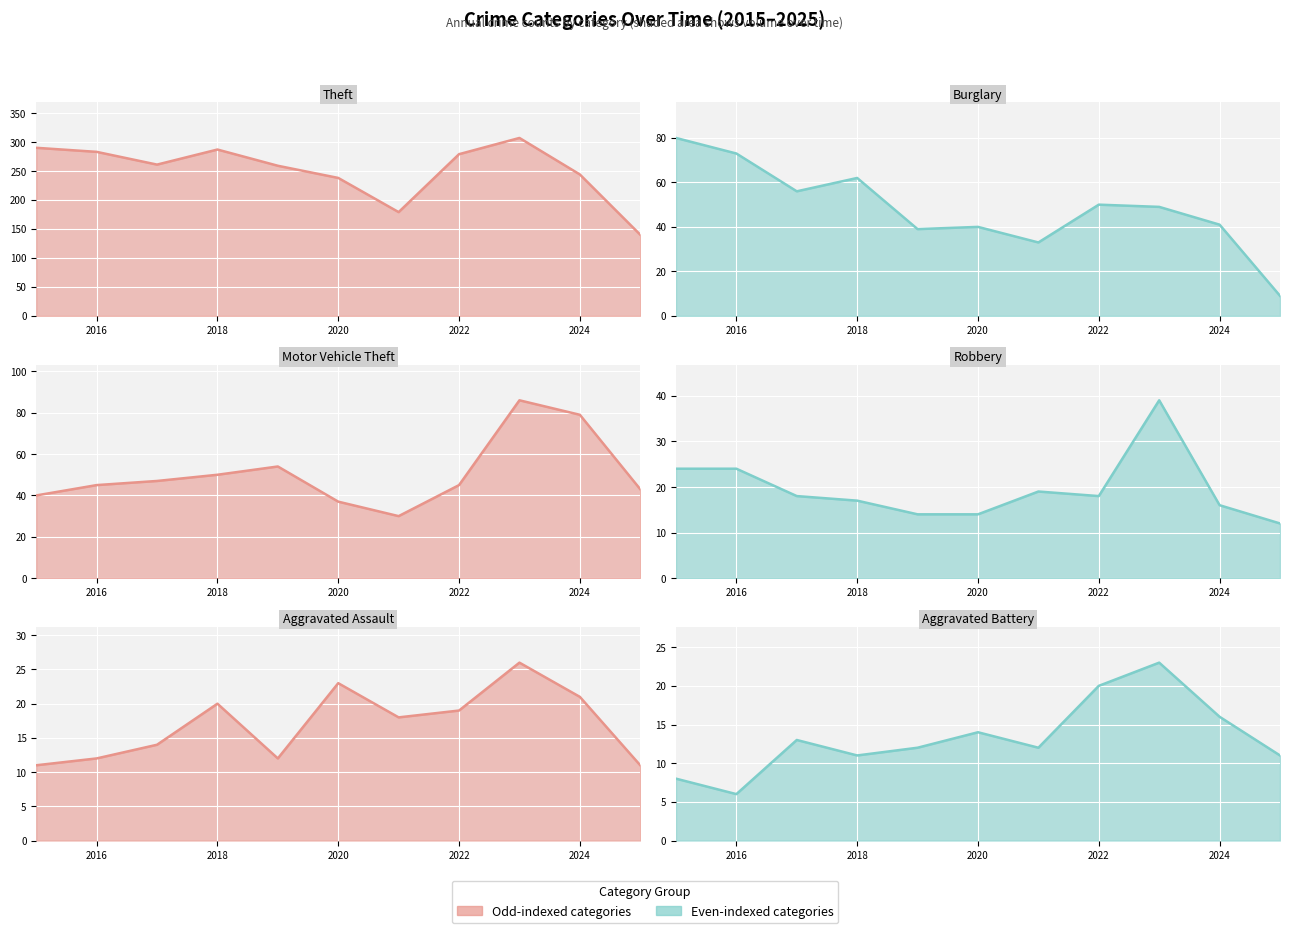

How many interior local valleys does the Aggravated Assault series have?

2